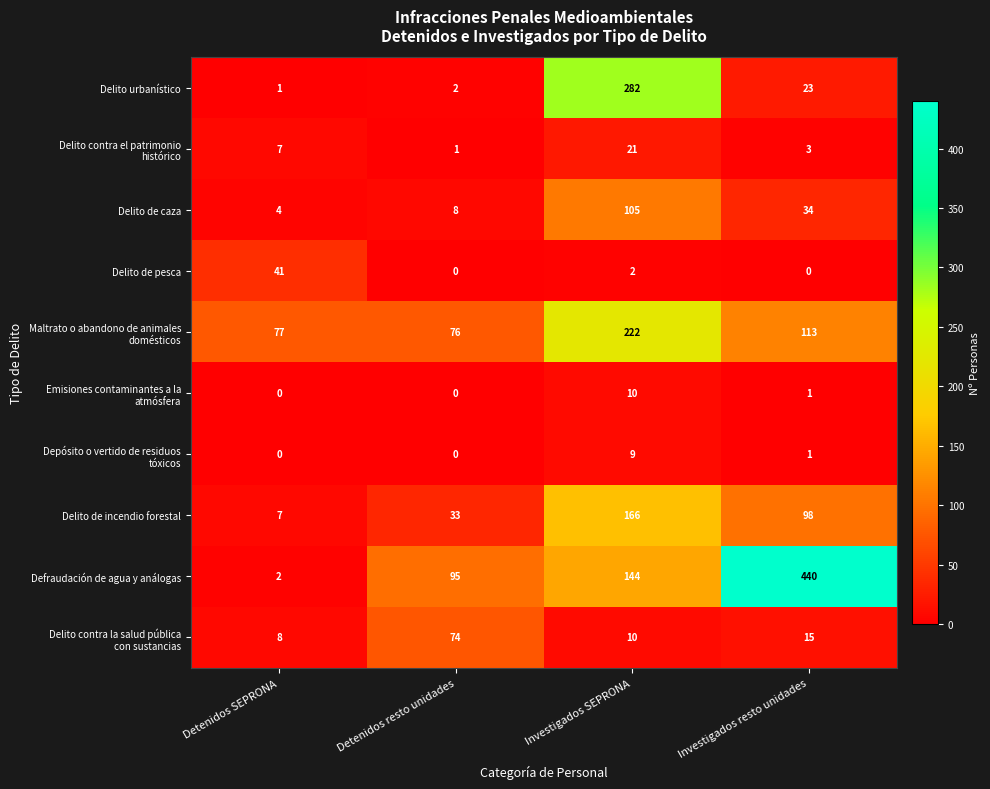

Rank the categories by Delito urbanístico value from lowest to highest.

Detenidos SEPRONA, Detenidos resto unidades, Investigados resto unidades, Investigados SEPRONA